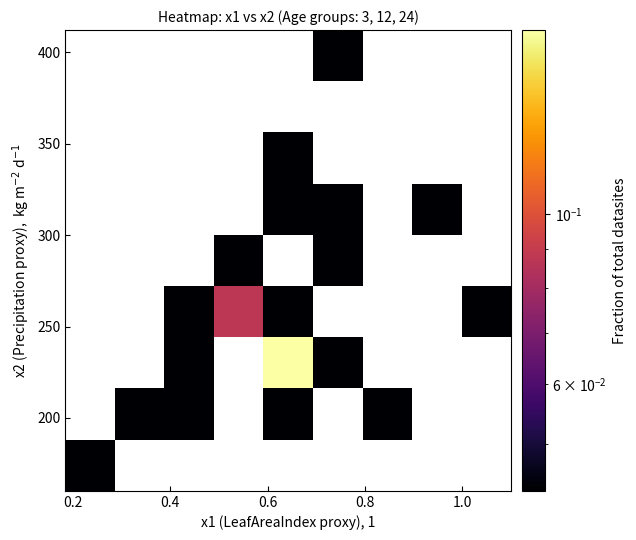

How many data points does each series have?

9